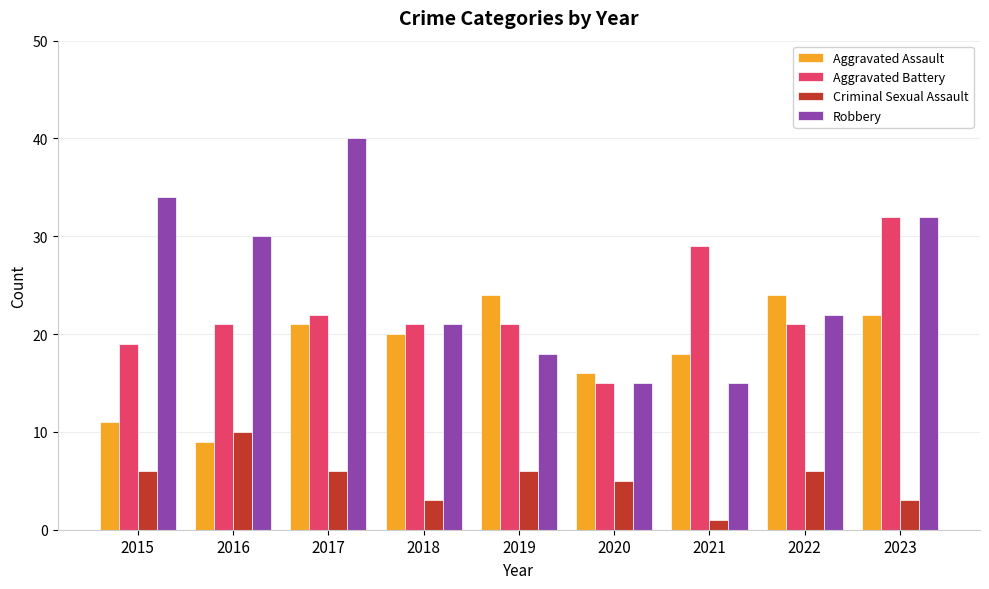

True or false: Aggravated Battery has a value of 22 at 2017.

True